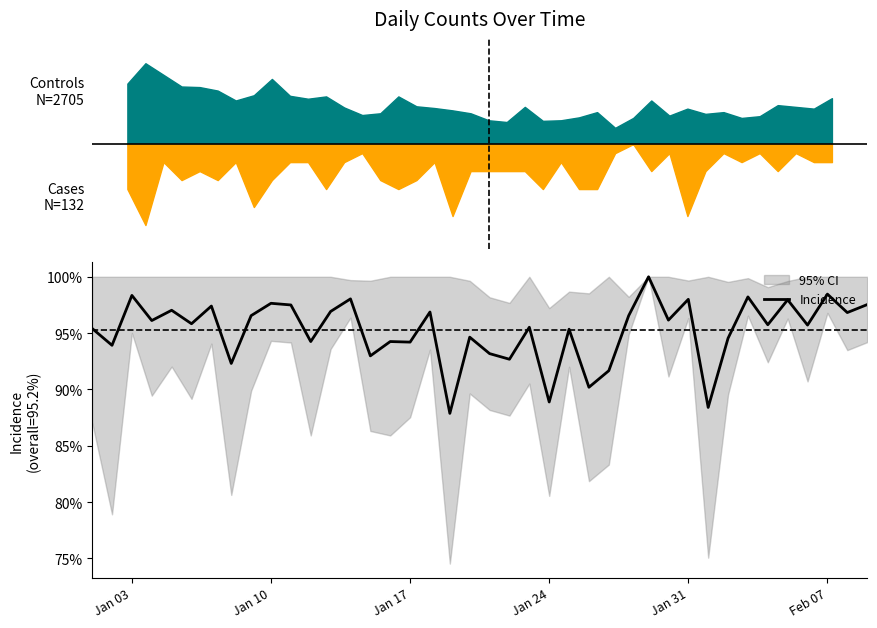

What is the label of the 3rd point from the left?

Jan 03